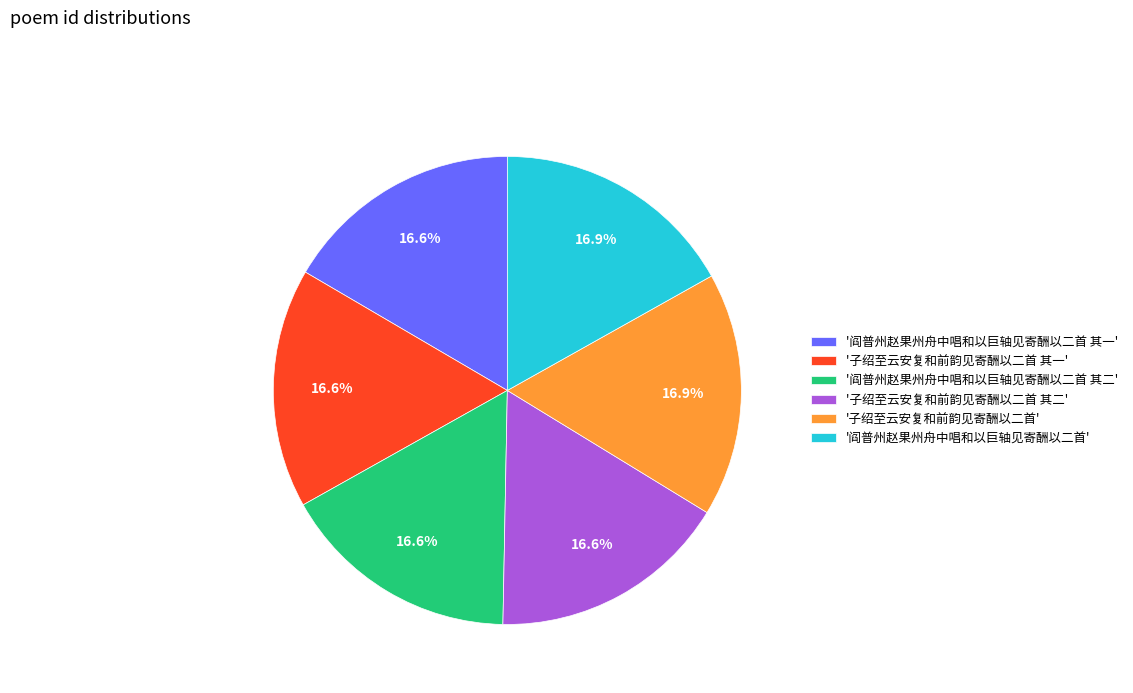

Is there a majority slice in this chart?

No